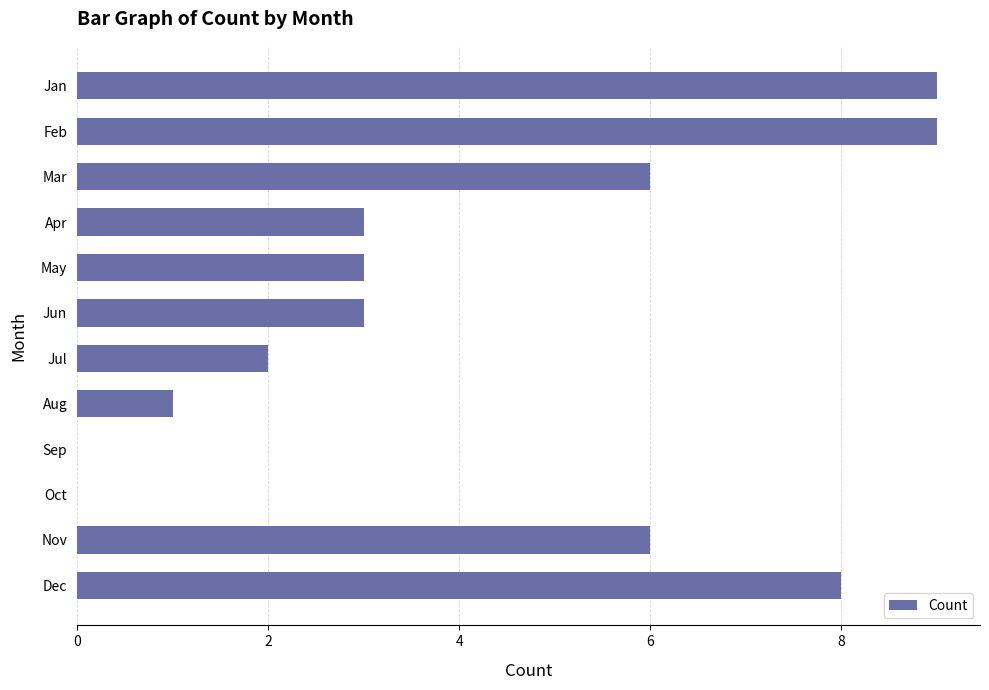

What is the approximate value at May?

3